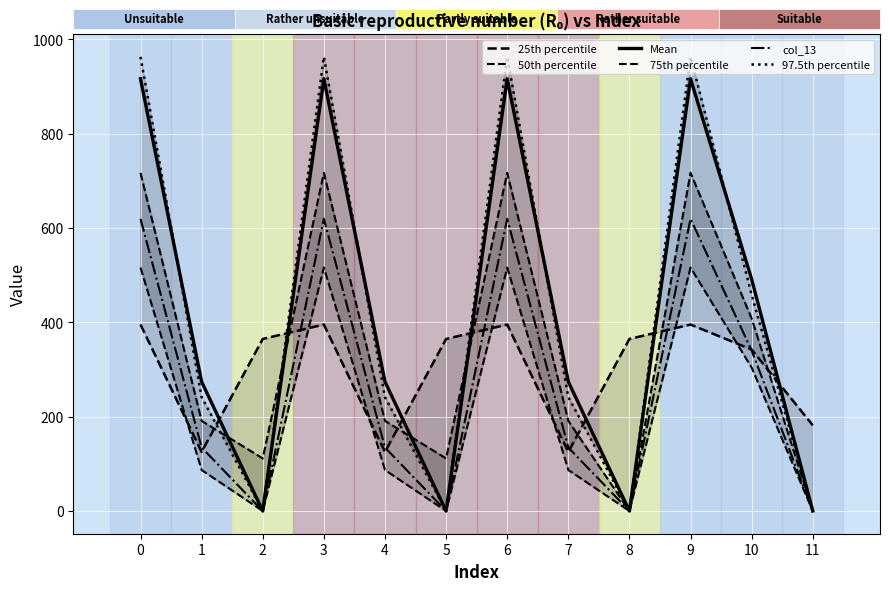

The 25th percentile series shows 98.7 at 9. True or false?

False